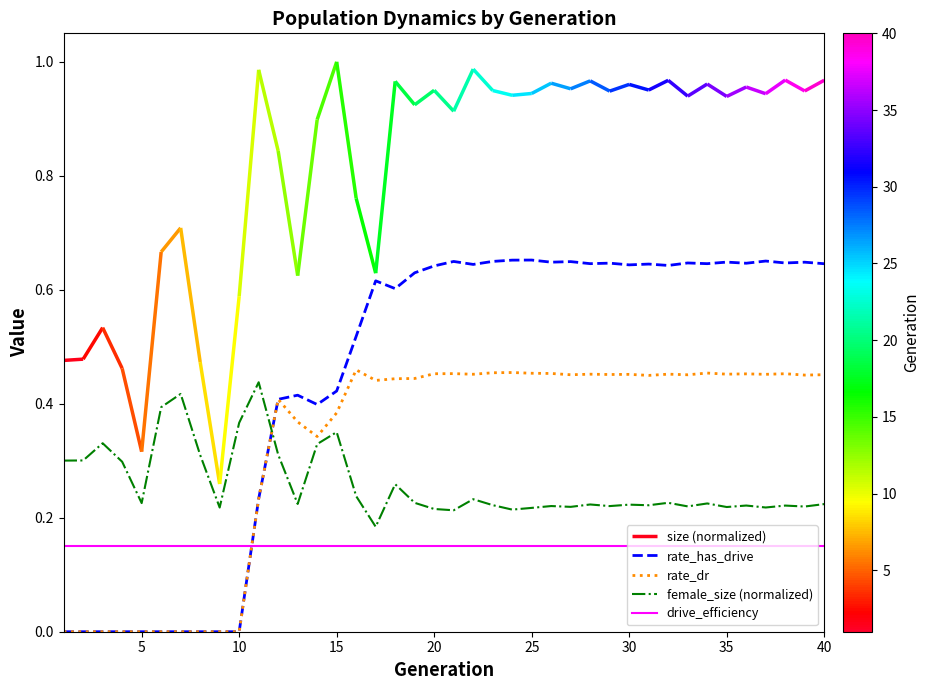

What is the difference between the maximum and minimum values in the female_size (normalized) series?

0.3